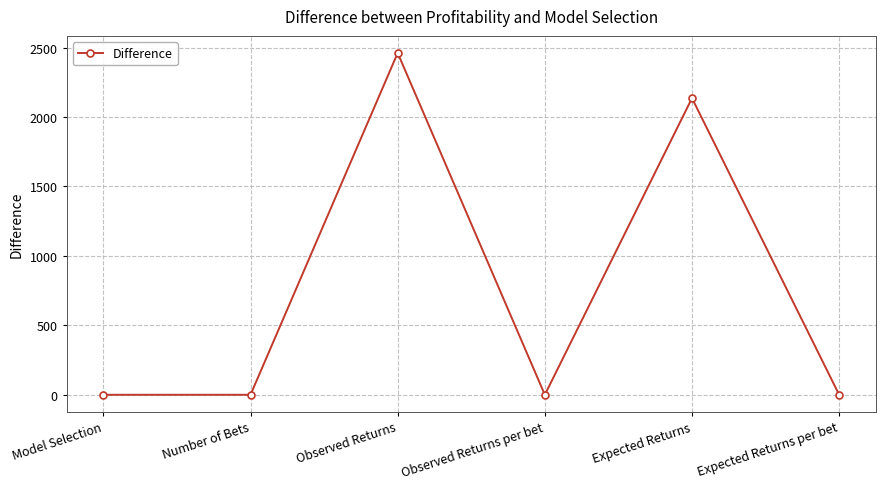

What is the change in value from Number of Bets to Observed Returns?

+2461.6